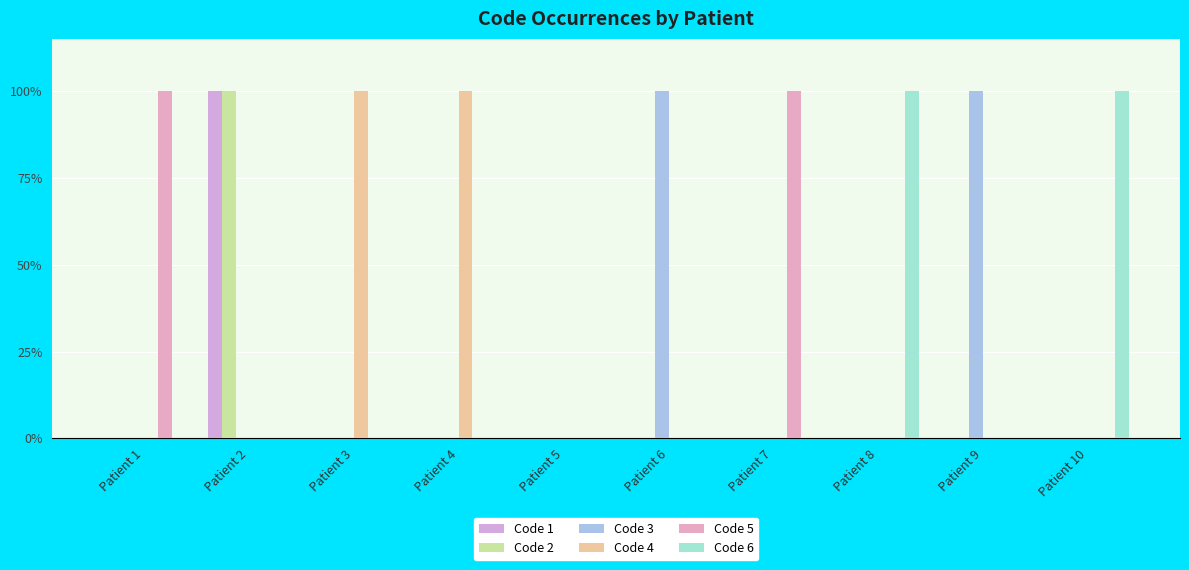

At which category does the chart reach its peak across all series?

Patient 2